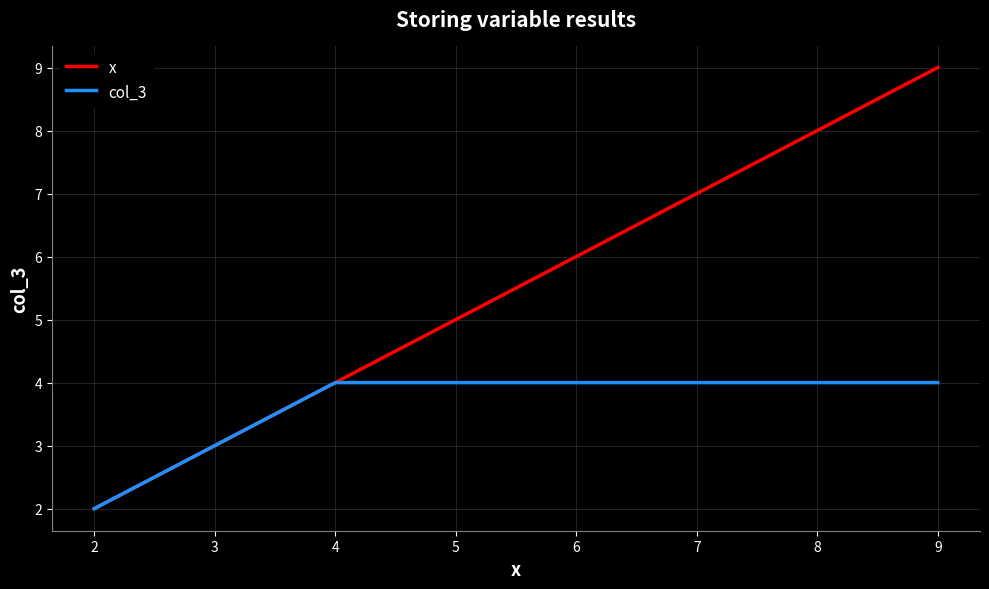

Is this an area chart (filled region under the line)?

No